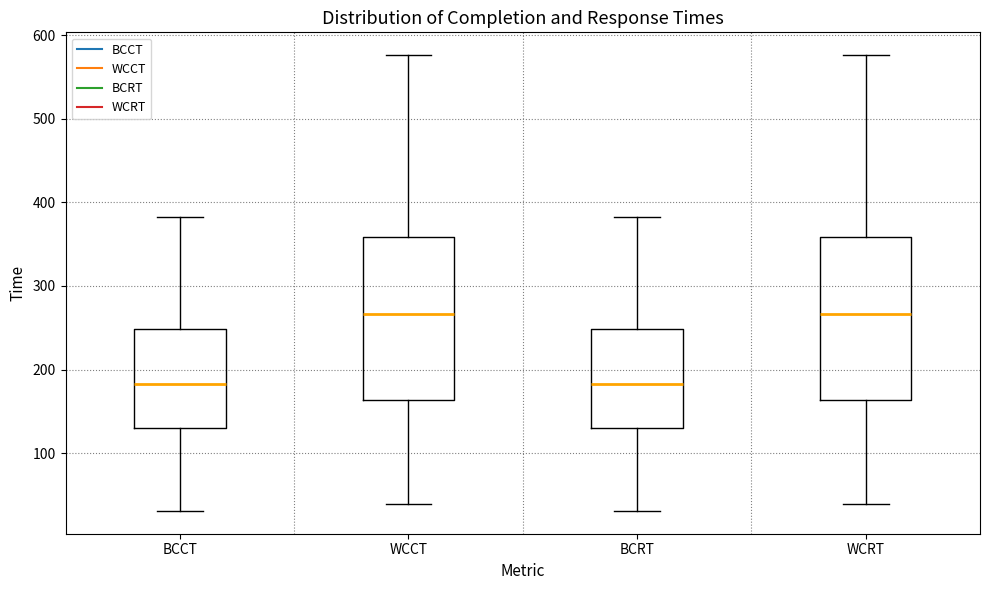

Reading left to right, transcribe this box plot: for each box, give where its median line is, the range the box spans, and where its two whiskers end, as read against the y-axis. The values are not printed on the chart, so give them approximately, as read against the axis.

BCCT: median 180, box 130 to 250, whiskers 30 to 380
WCCT: median 270, box 160 to 360, whiskers 40 to 580
BCRT: median 180, box 130 to 250, whiskers 30 to 380
WCRT: median 270, box 160 to 360, whiskers 40 to 580